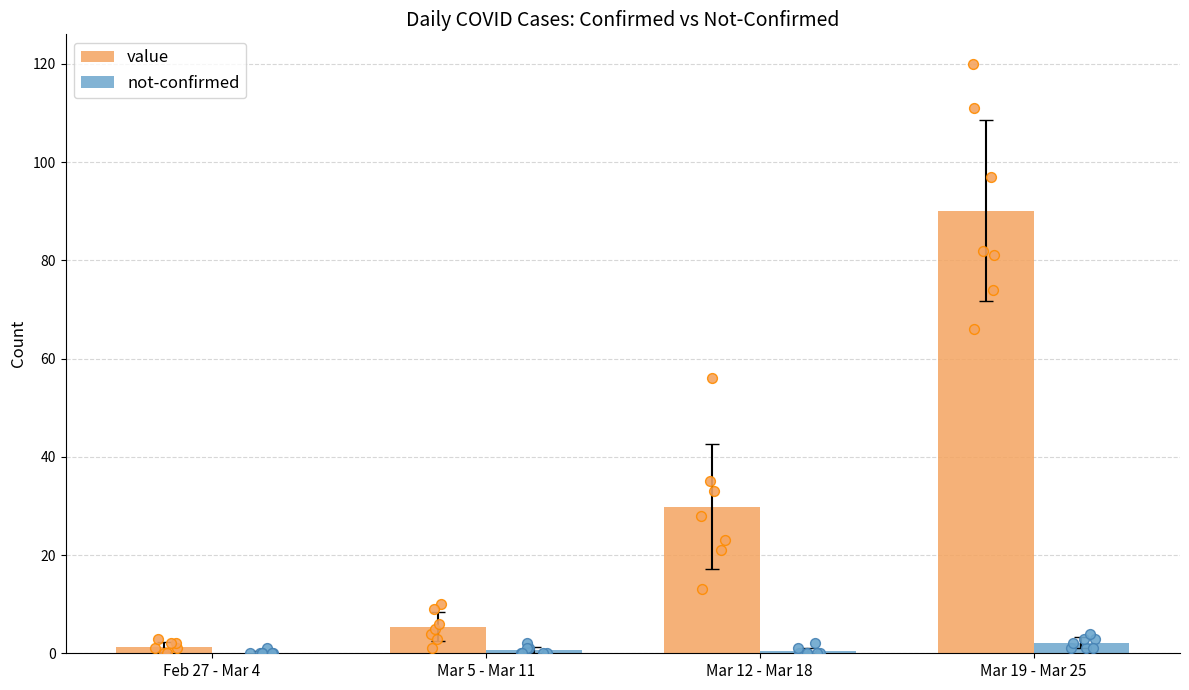

What are all the series names shown in the legend?

value, not-confirmed